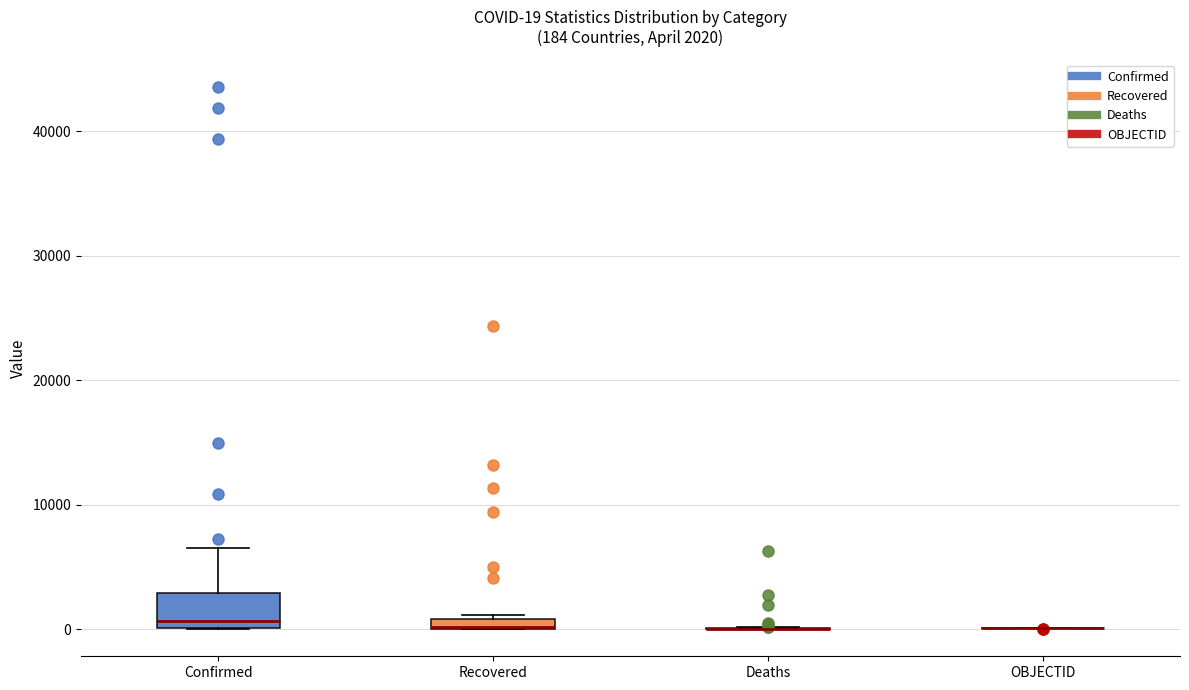

Comparing the boxes themselves (not the whiskers), which one is the tallest?

Confirmed